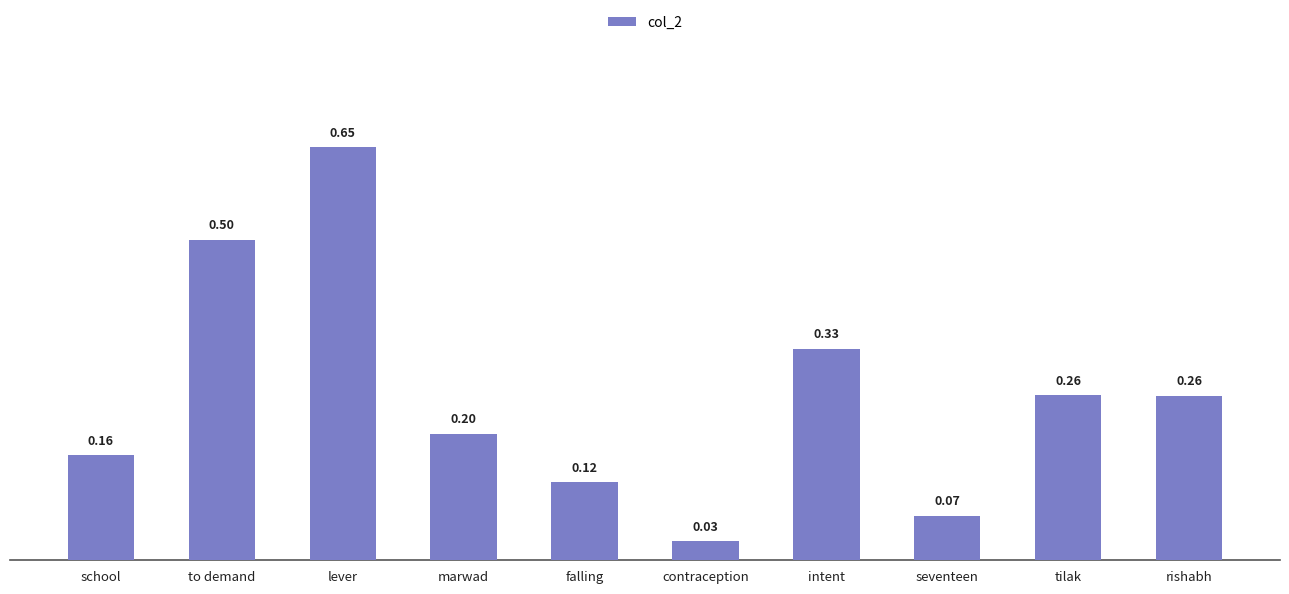

Is it true that the value at intent is 0.1?

False